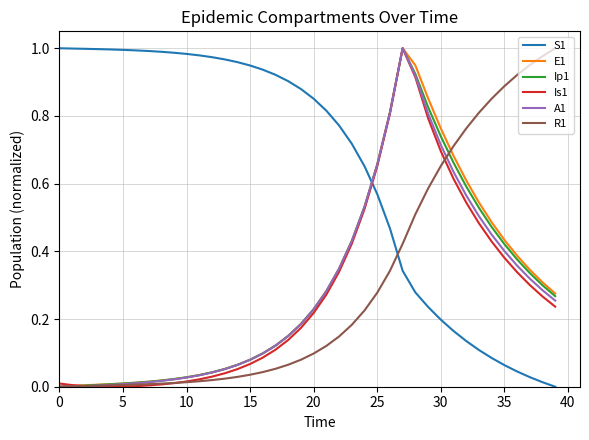

Which series has the largest total across all categories?

S1